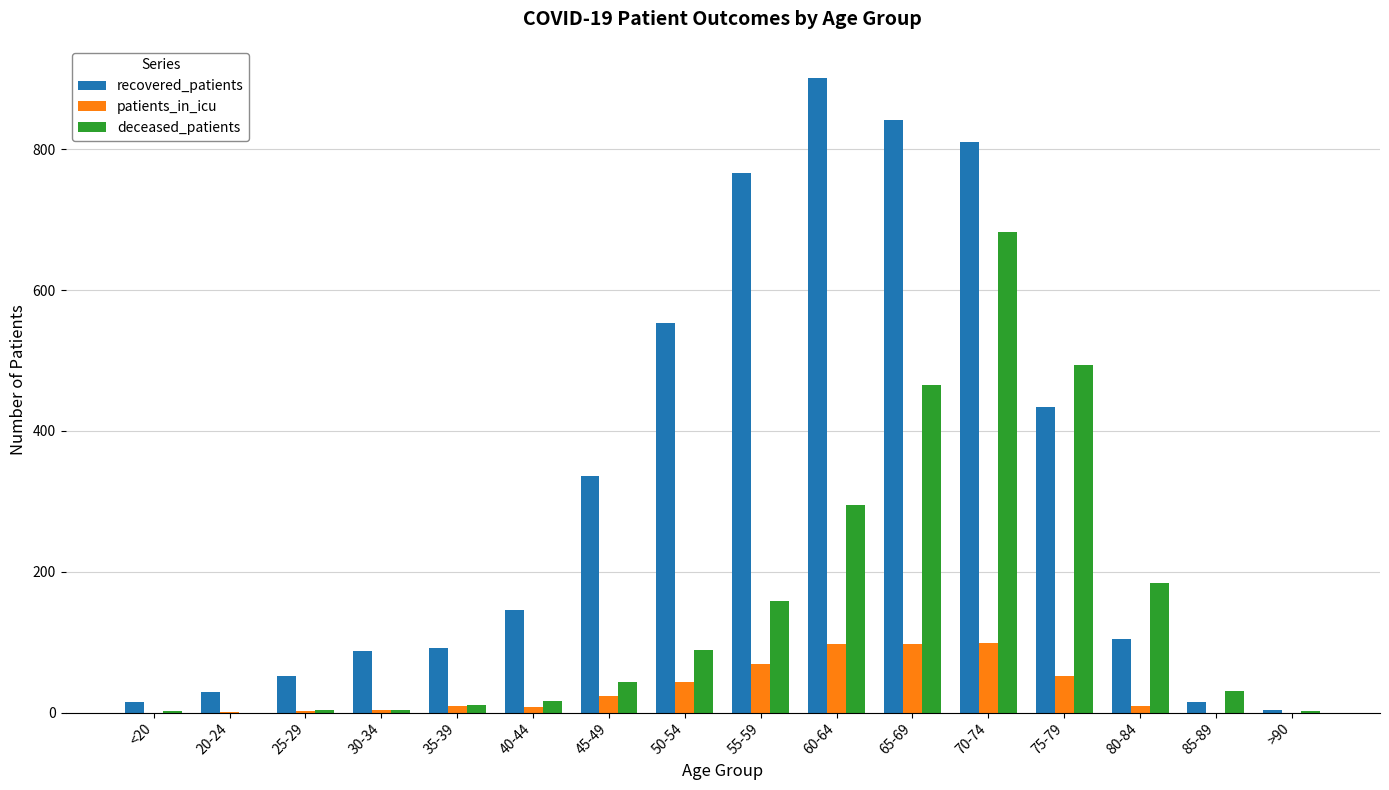

What is the difference between the patients_in_icu values at 25-29 and 50-54?

42